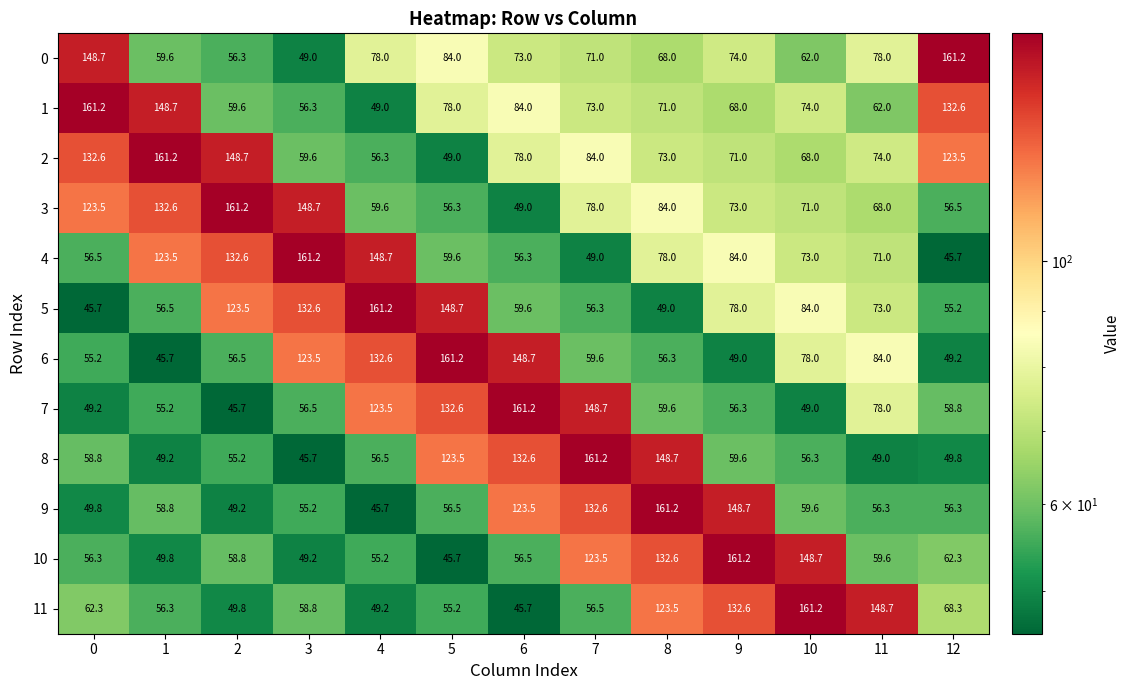

Rank the categories by 1 value from highest to lowest.

0, 1, 12, 6, 5, 10, 7, 8, 9, 11, 2, 3, 4